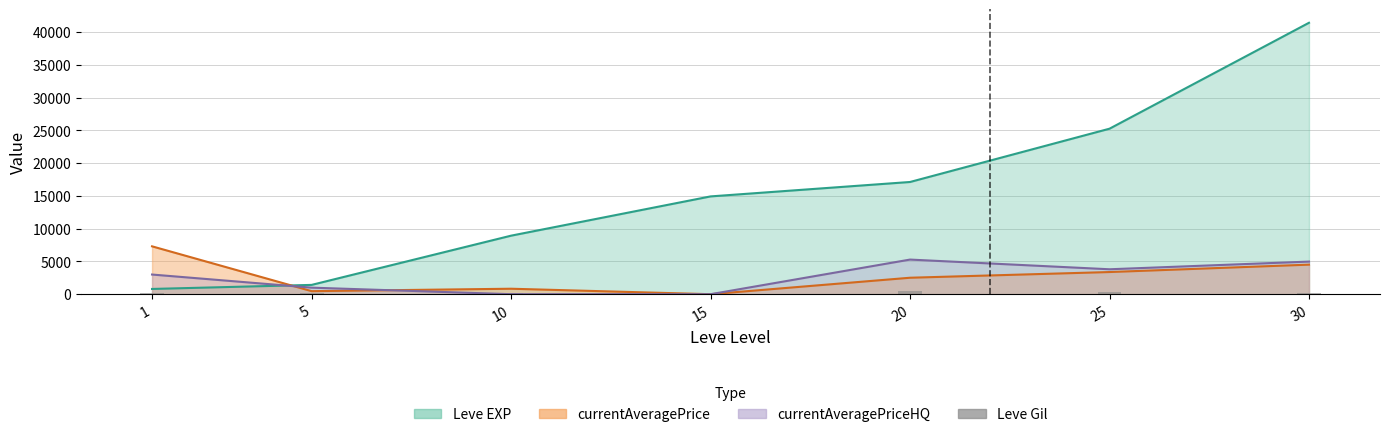

True or false: the data shows 61 at 30.

False